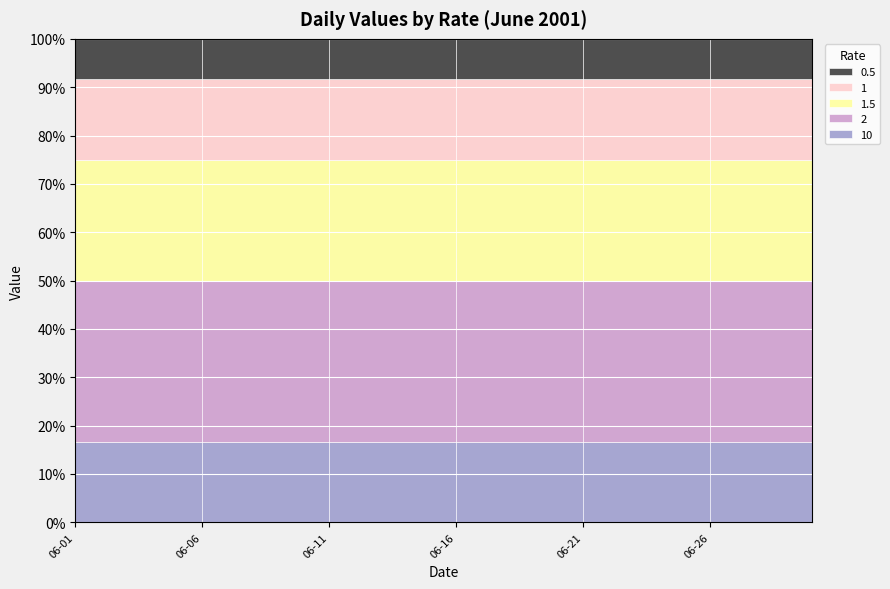

True or false: 10 and 1 intersect in this chart.

False